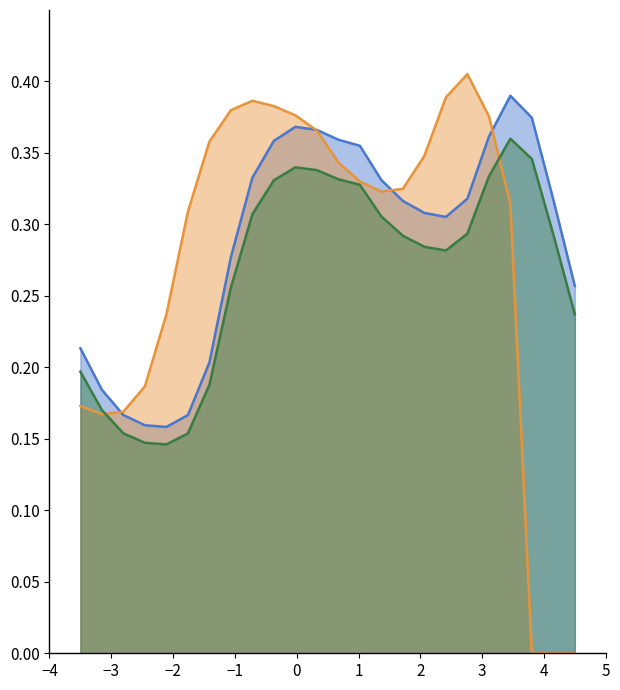

The value at 23 is 0.1. True or false?

False